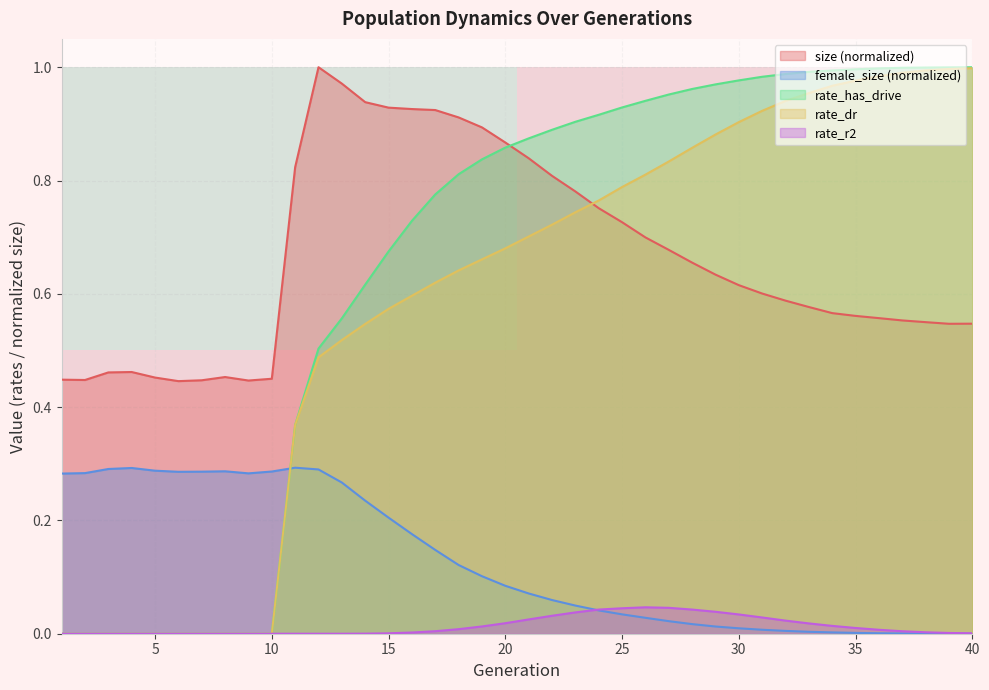

Which series ends up on top after the final intersection of female_size (normalized) and rate_dr?

rate_dr